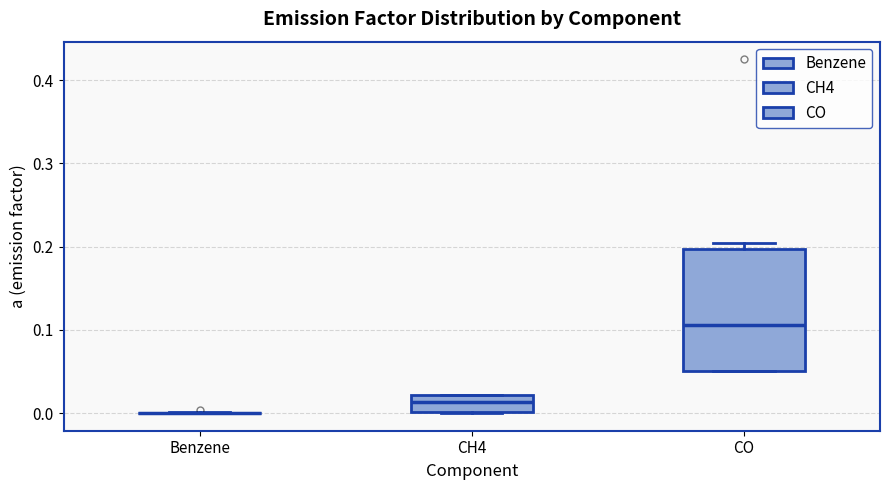

Reading left to right, transcribe this box plot: for each box, give where its median line is, the range the box spans, and where its two whiskers end, as read against the y-axis. The values are not printed on the chart, so give them approximately, as read against the axis.

Benzene: box collapsed to a line at 0.00, whiskers 0.00 to 0.00
CH4: median 0.01, box 0.00 to 0.02, whiskers 0.00 to 0.02
CO: median 0.11, box 0.05 to 0.20, whiskers 0.05 to 0.20 (just above the box's upper edge)